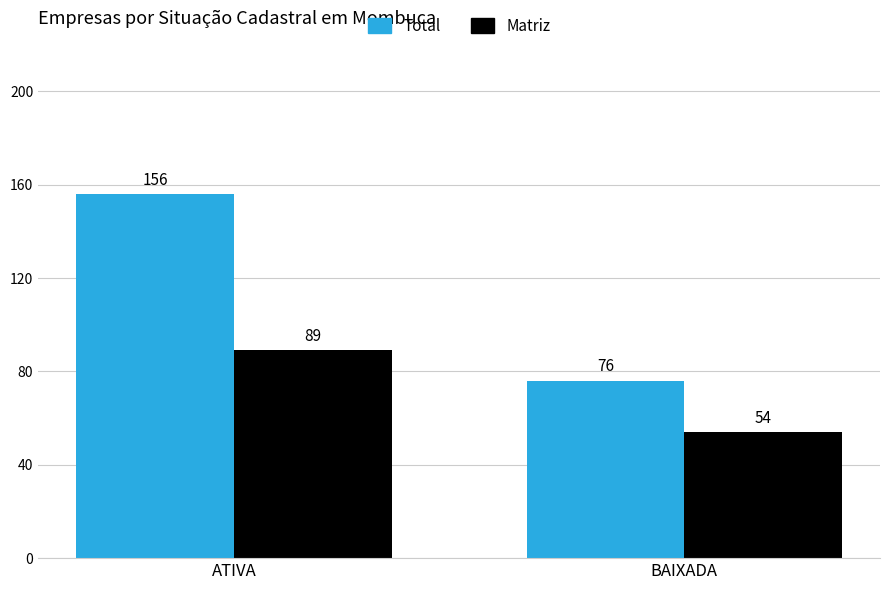

Which series has the largest total across all categories?

Total